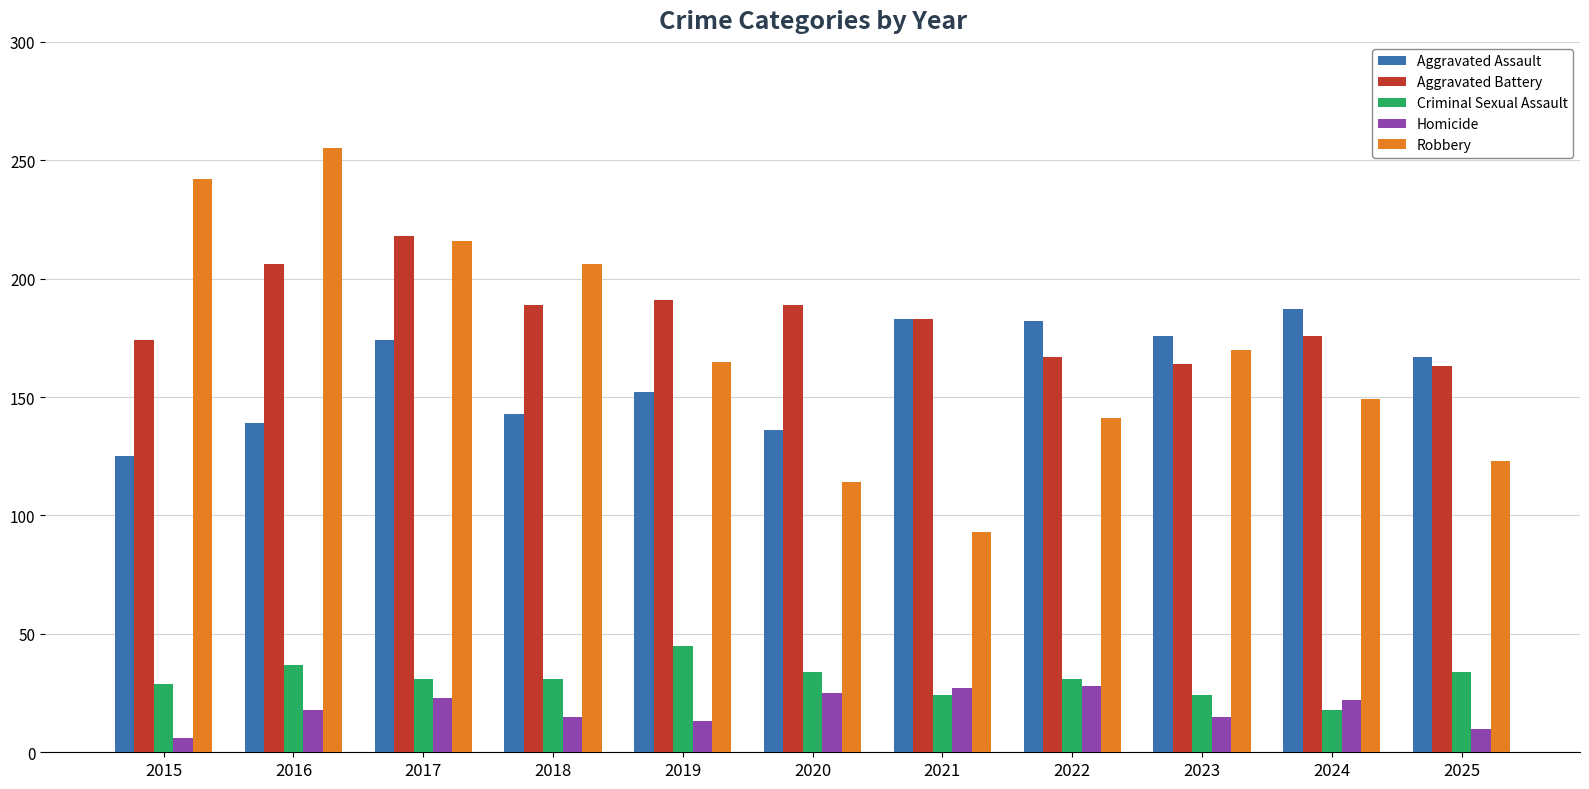

What value does the Criminal Sexual Assault series have at 2020, to the nearest 5?

35